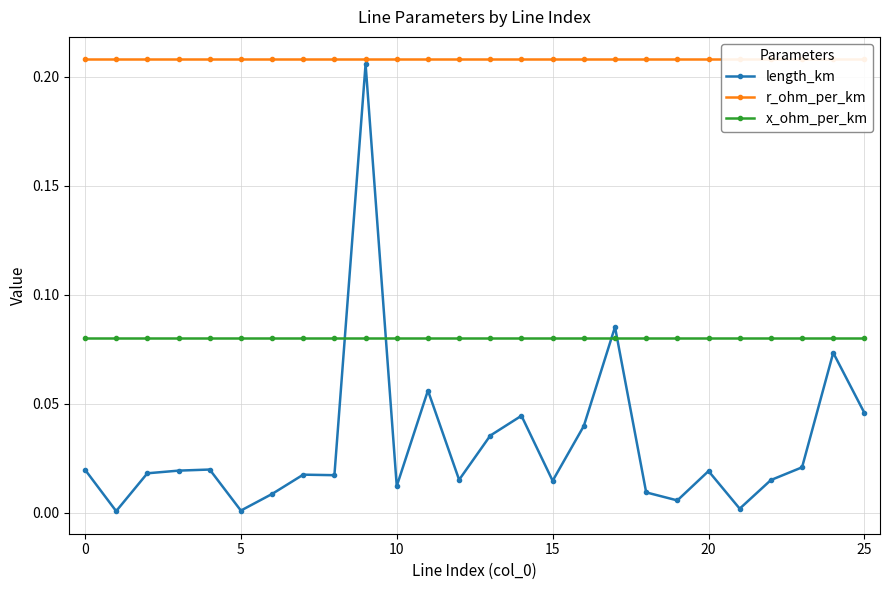

What is the value of the x_ohm_per_km point at the 24th from the left?

0.1